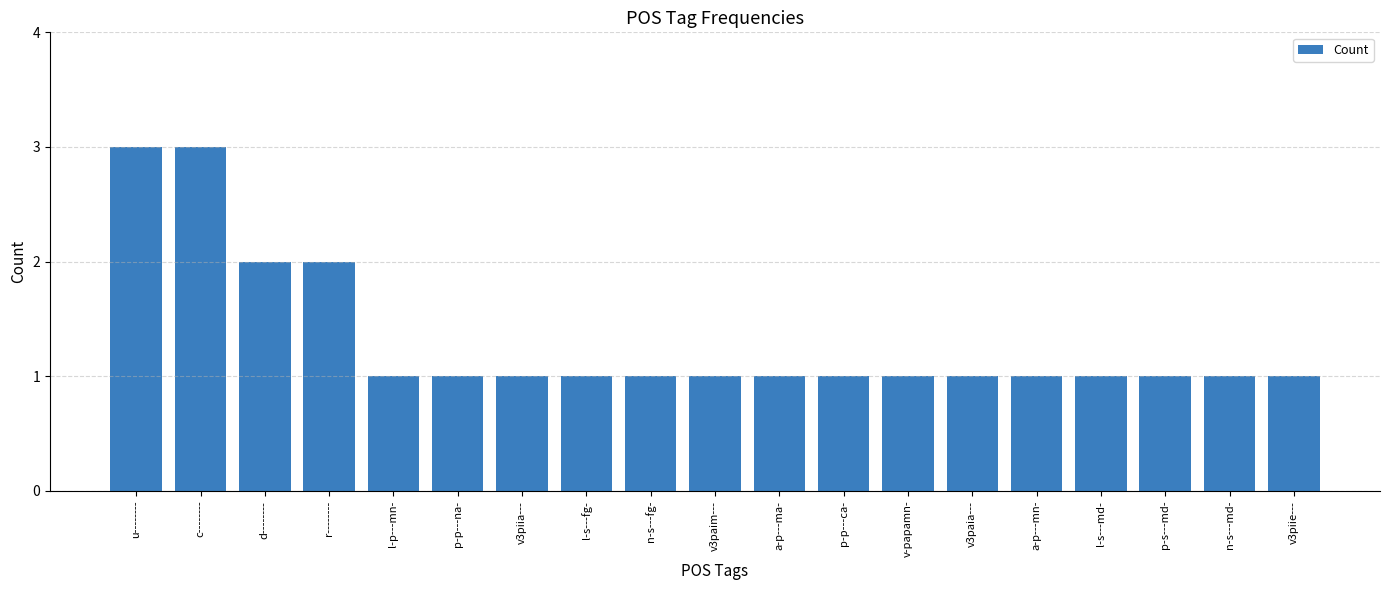

What is the label of the 5th bar from the left?

l-p---mn-